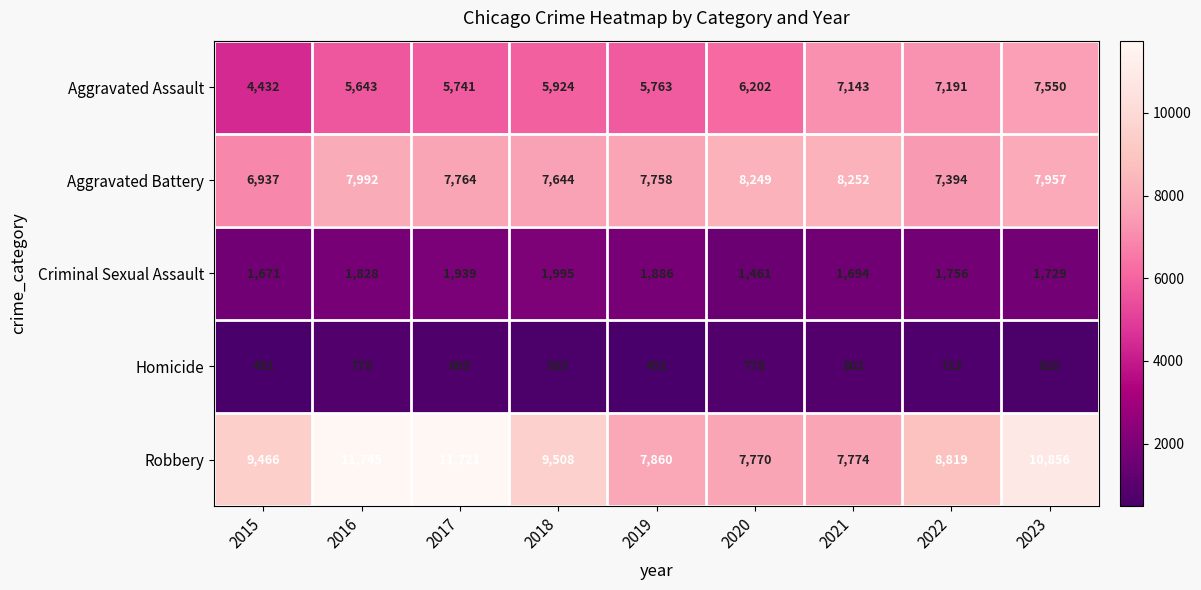

What is the sum of the Aggravated Assault values at 2015 and 2022?

11623